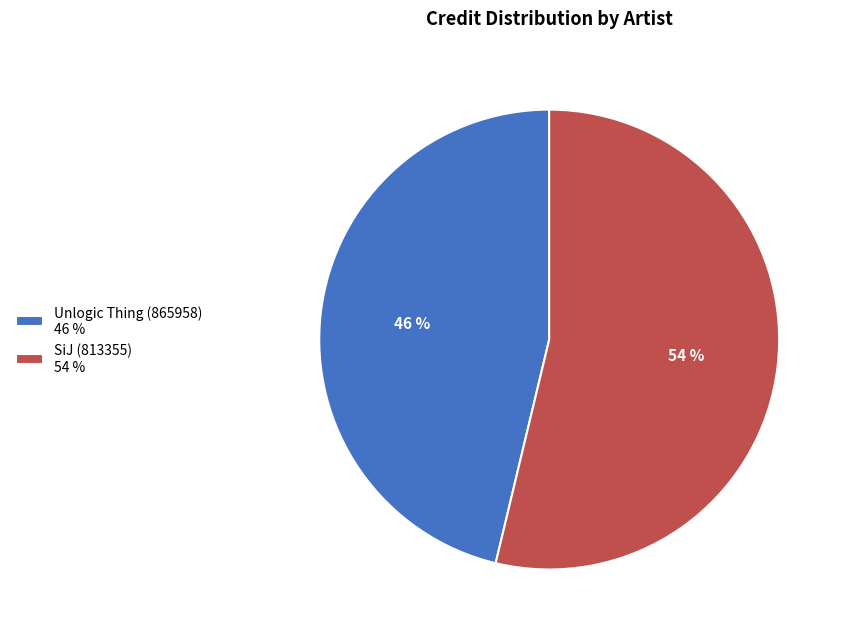

Rank the categories by value from lowest to highest.

Unlogic Thing (865958), SiJ (813355)